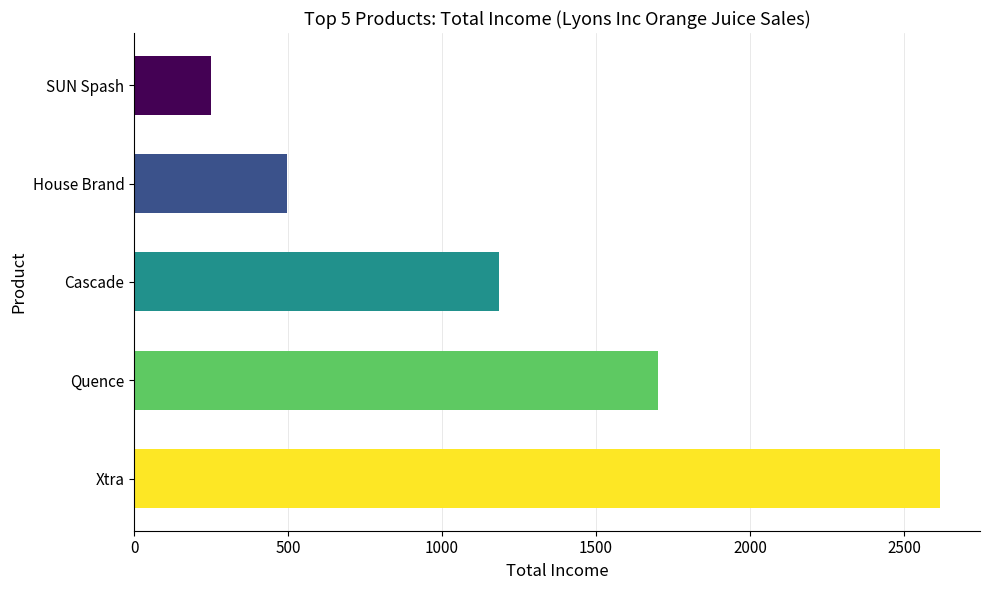

Rank the categories by value from highest to lowest.

Xtra, Quence, Cascade, House Brand, SUN Spash